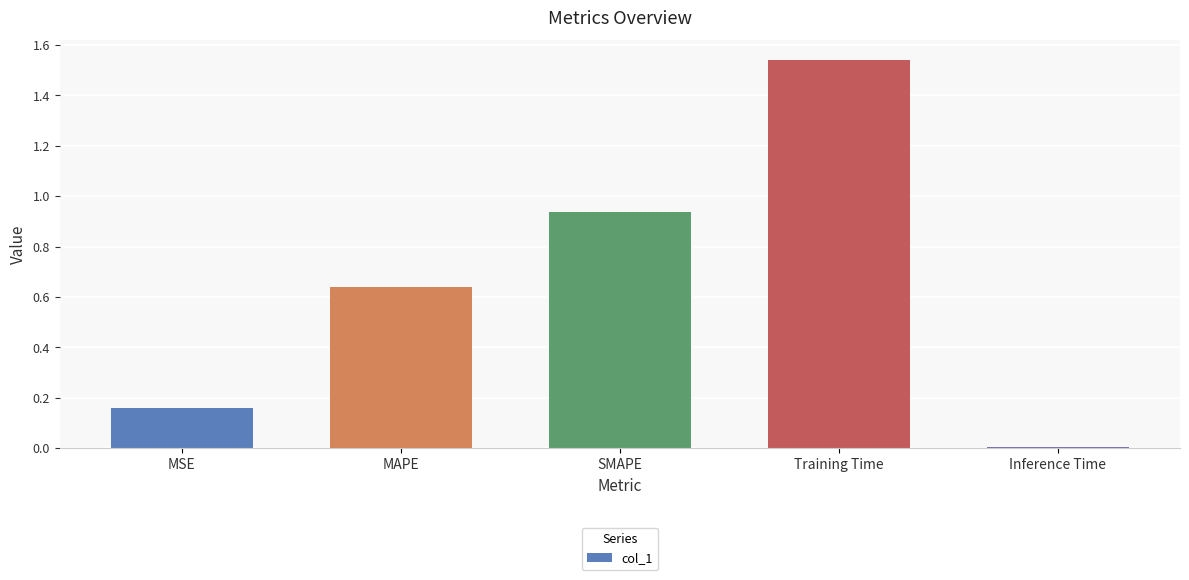

What is the label of the 1st bar from the right?

Inference Time